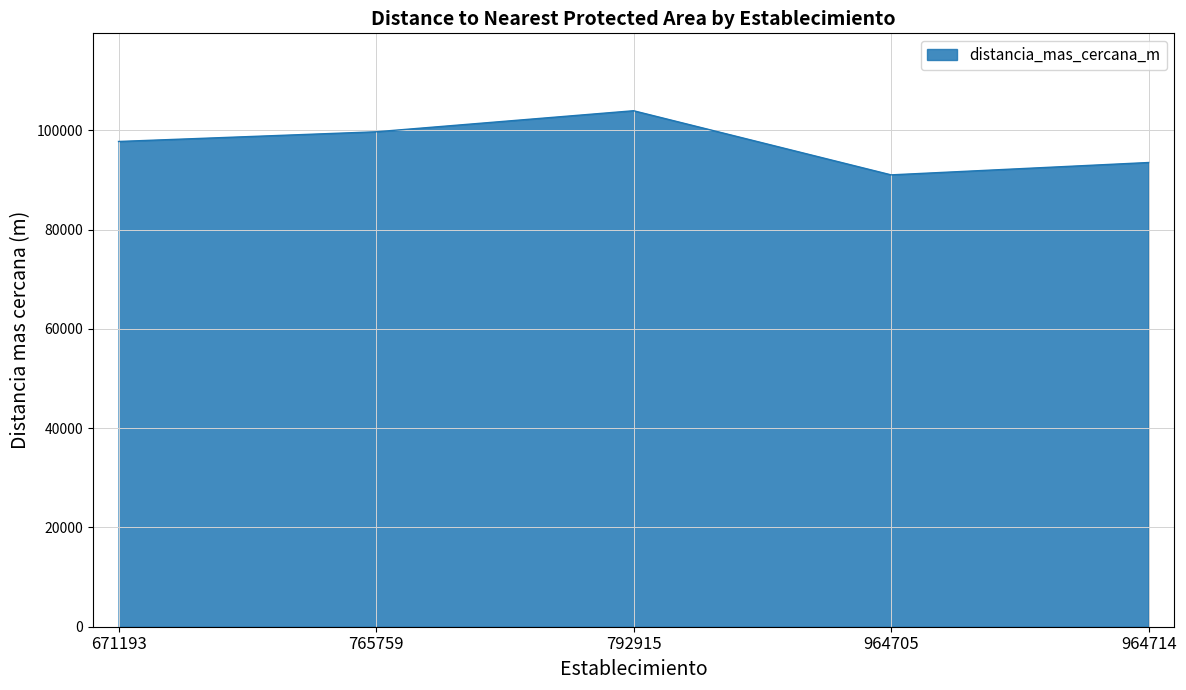

Which has a higher value, 671193 or 792915?

792915